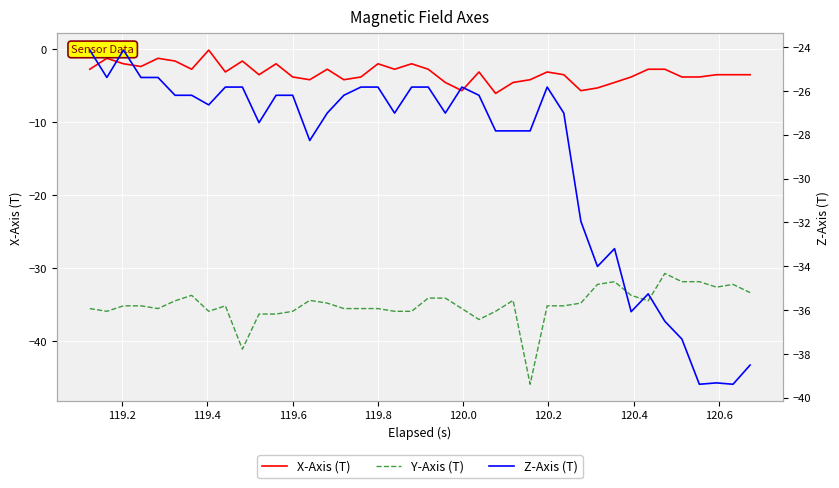

What is the sum of all X-Axis (T) values?

-130.4